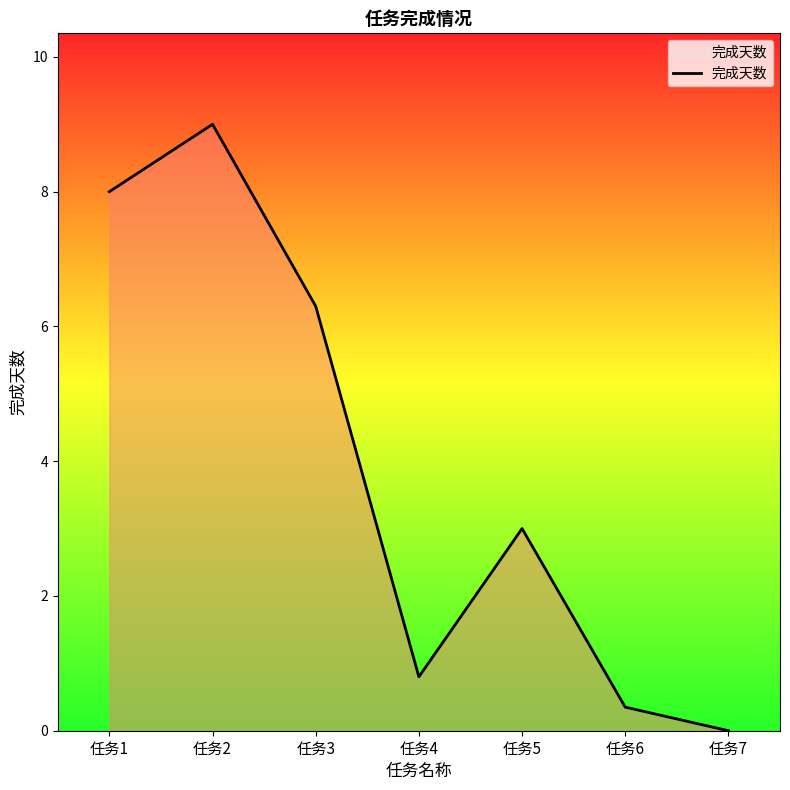

Which has a higher value, 任务1 or 任务3?

任务1